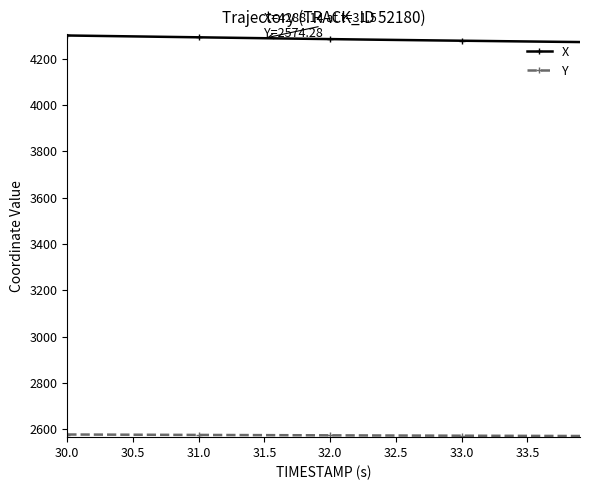

Which series has the largest total across all categories?

X